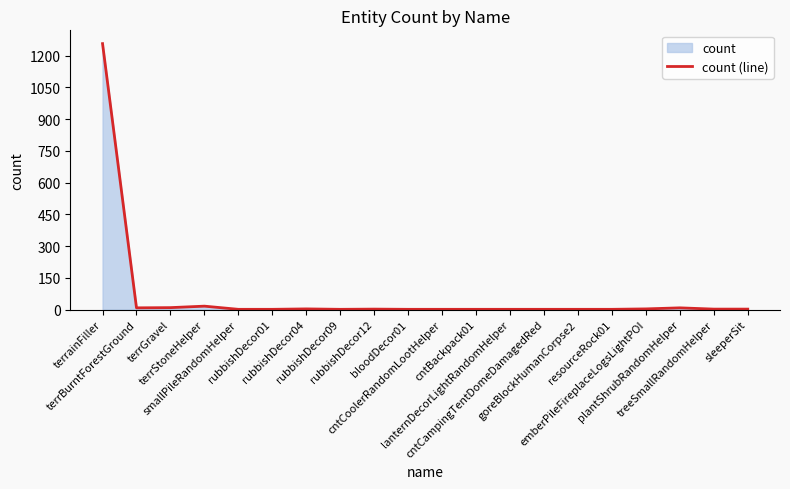

What position from the left is treeSmallRandomHelper?

19